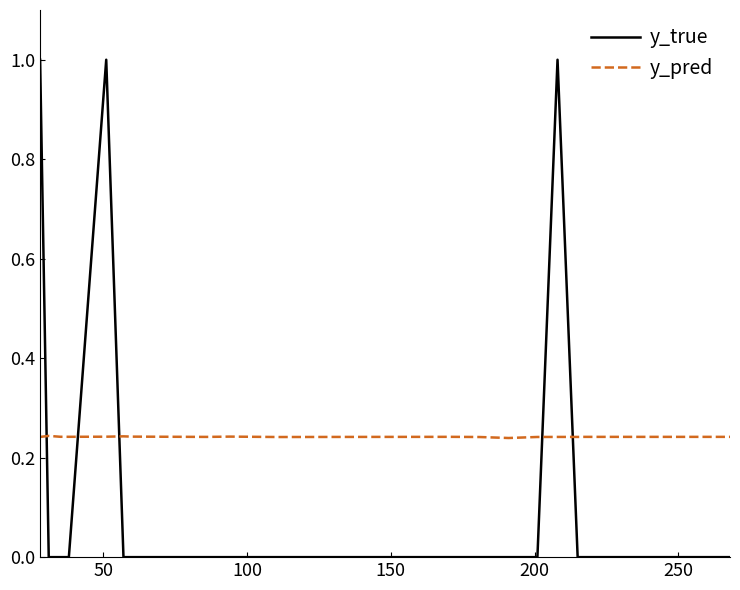

True or false: y_pred and y_true intersect in this chart.

True